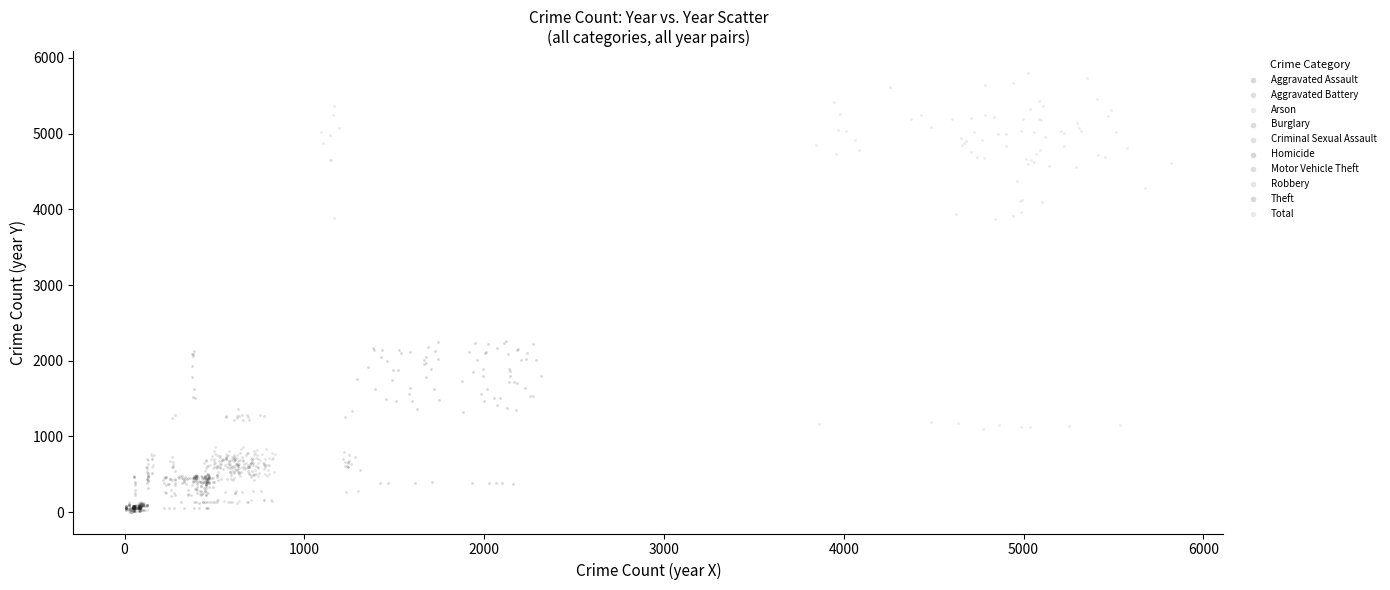

Which series has the widest spread of Y values?

Total